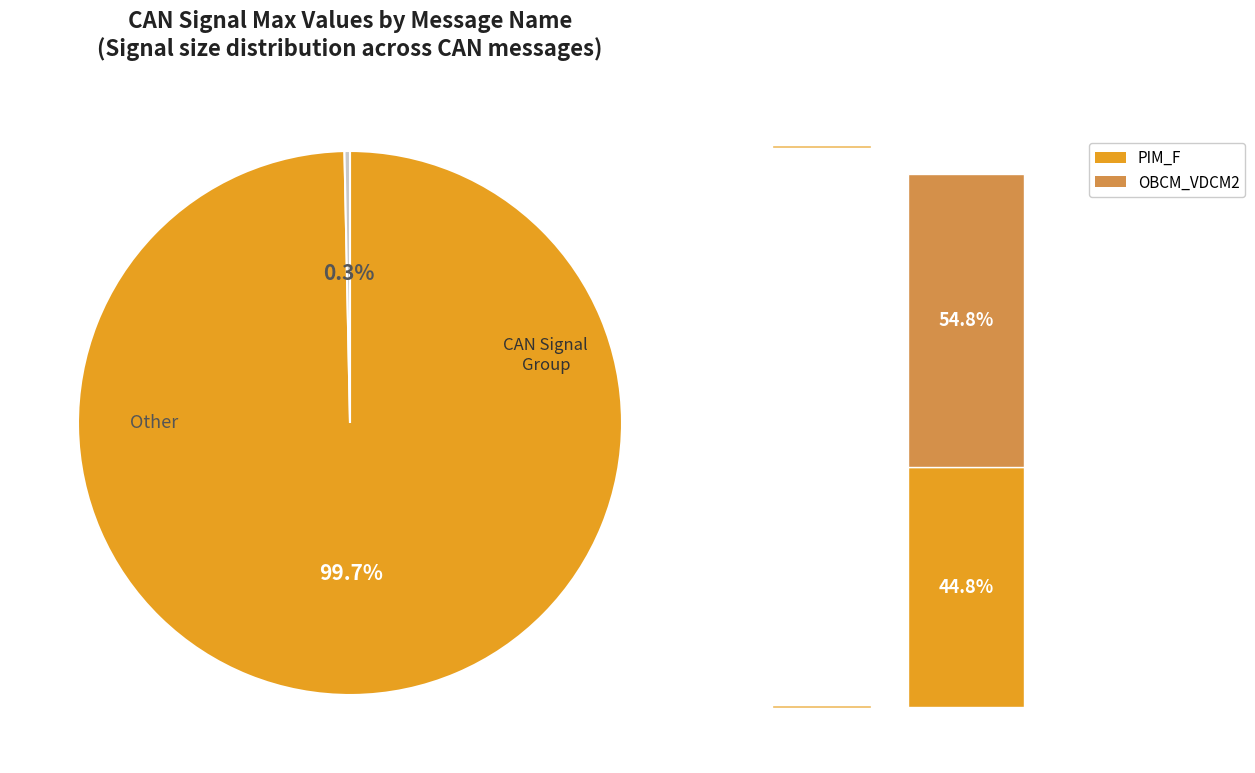

Is it true that ENGINE_FD_2 is 6% of the pie?

False